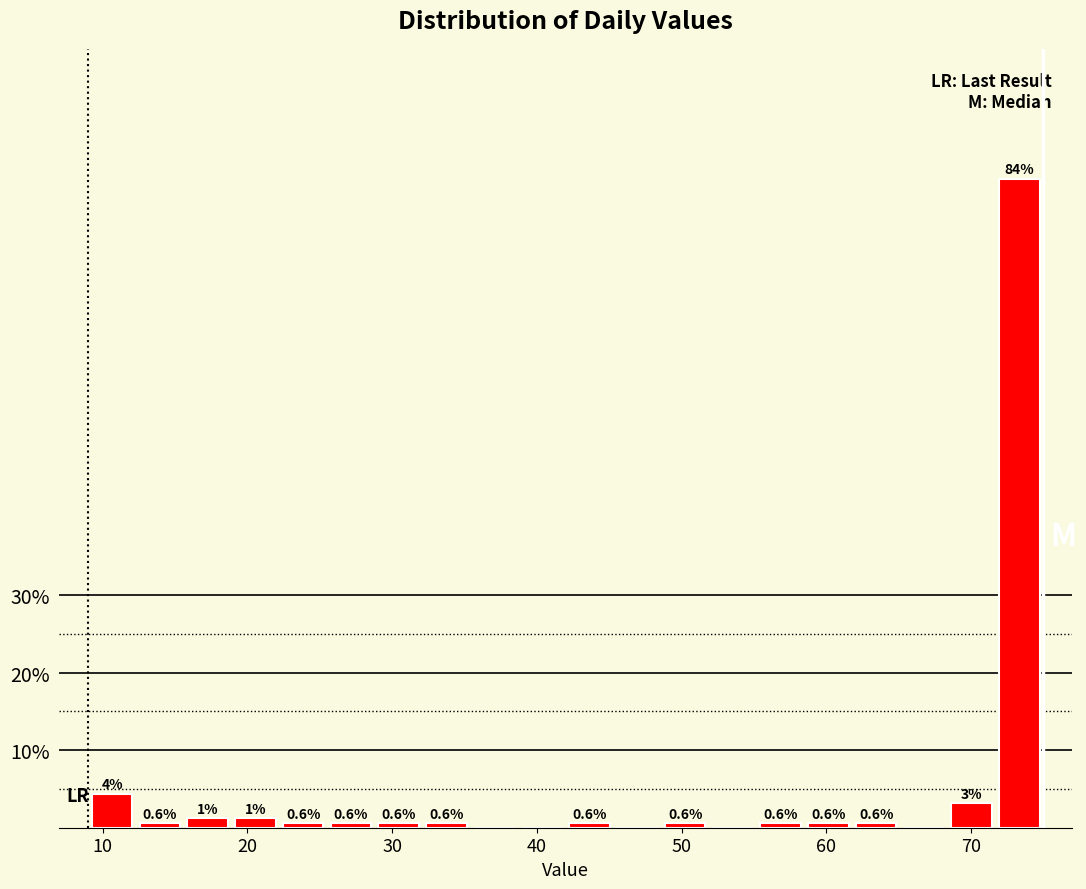

Around what value on the x-axis is the tallest bar? Give the approximate position of its centre, as read against the axis.

73